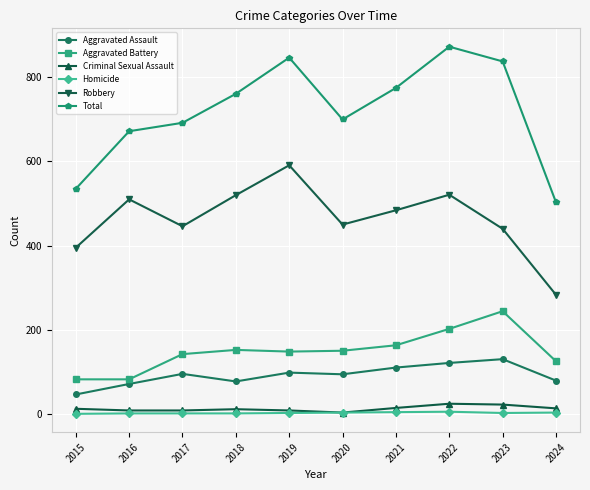

Which category has the highest value across all series?

2022